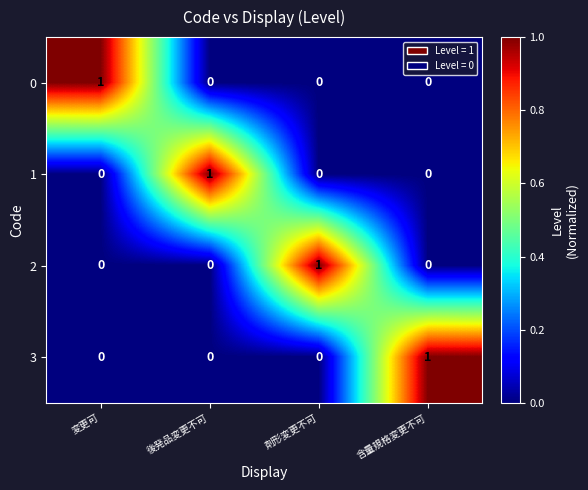

Is the value of 0 at 変更可 greater than the value of 2 at 後発品変更不可?

Yes